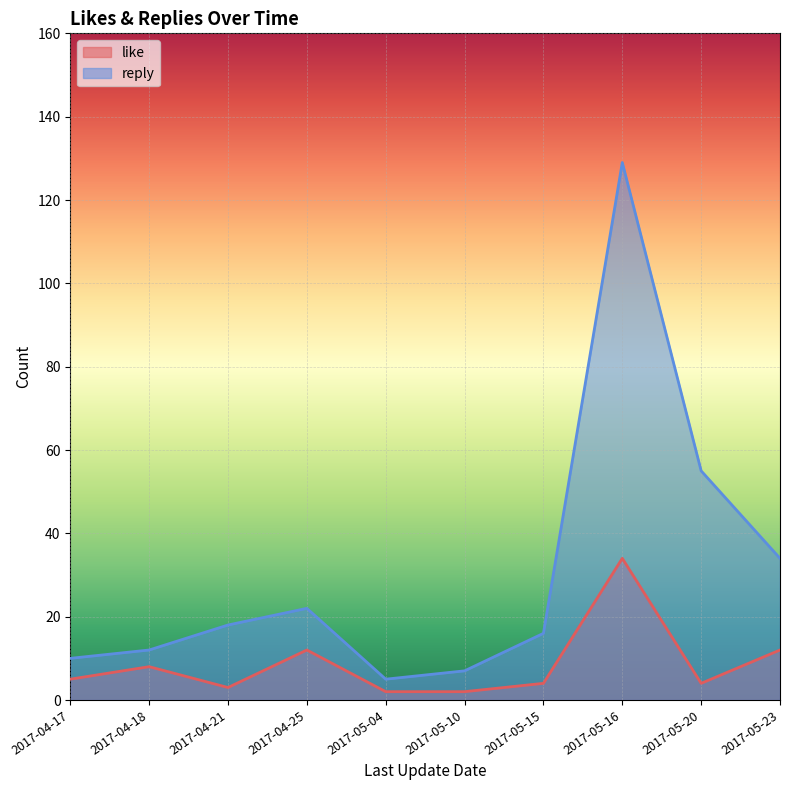

At which category does reply reach its first local valley?

2017-05-04